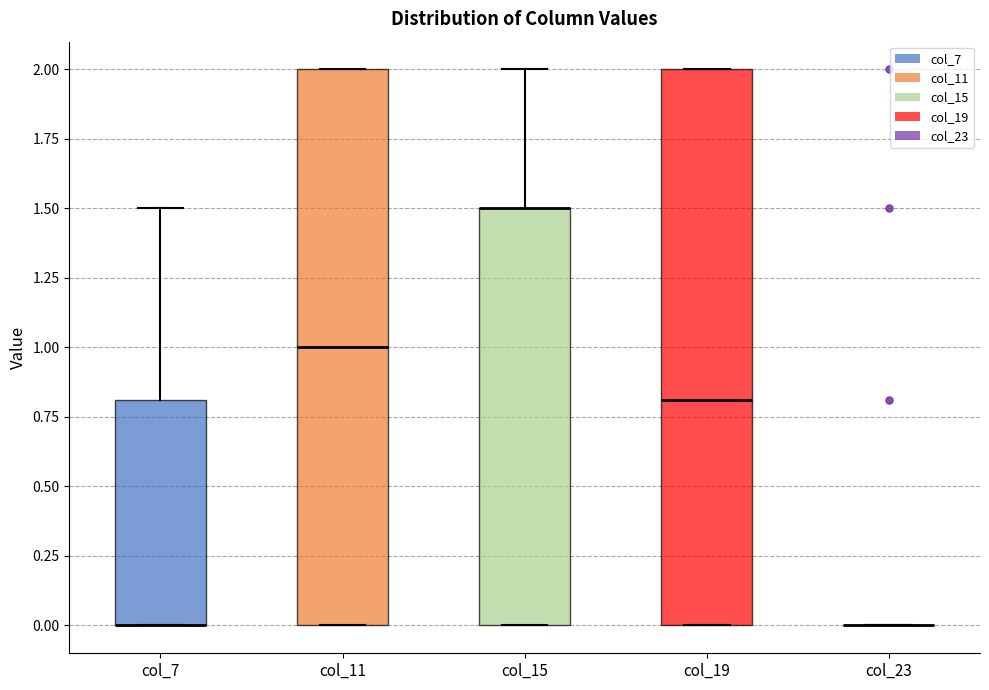

Reading left to right, read every box against the y-axis: the position of its median line, the range the box covers, and the ends of its whiskers. The values are not printed on the chart, so give them approximately, as read against the axis.

col_7: median 0.0 (drawn on the box's lower edge), box 0.0 to 0.8, whiskers 0.0 to 1.5
col_11: median 1.0, box 0.0 to 2.0, whiskers 0.0 to 2.0
col_15: median 1.5 (drawn on the box's upper edge), box 0.0 to 1.5, whiskers 0.0 to 2.0
col_19: median 0.8, box 0.0 to 2.0, whiskers 0.0 to 2.0
col_23: box collapsed to a line at 0.0, whiskers 0.0 to 0.0